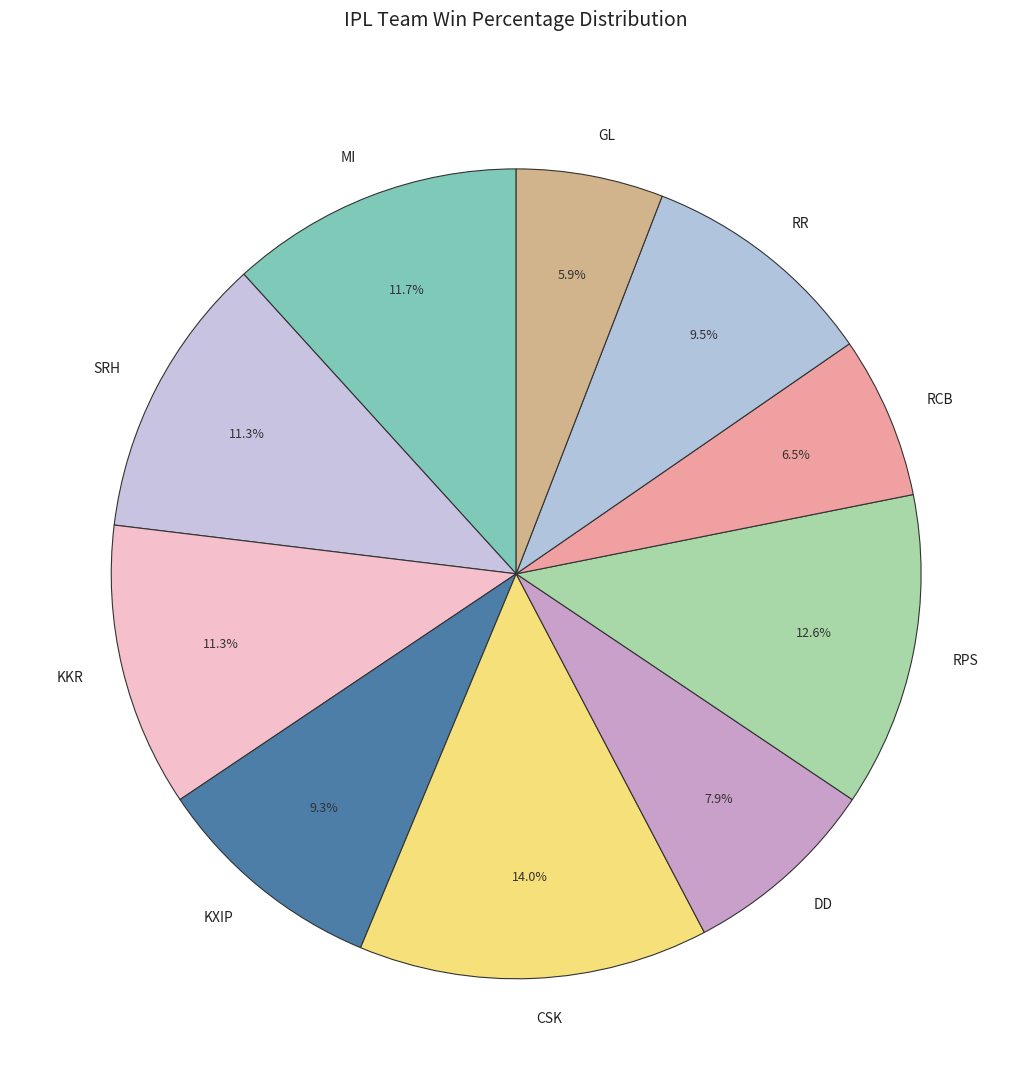

What portion of the pie excludes GL?

94.1%